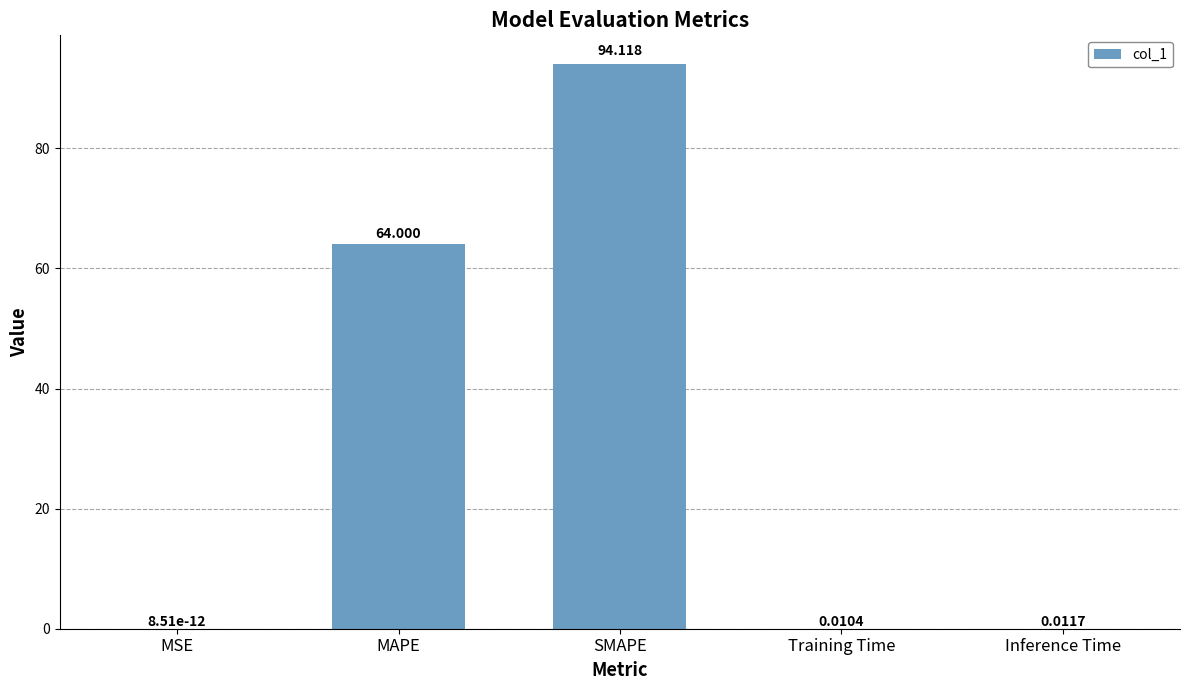

The value at MAPE is 64.0. True or false?

True